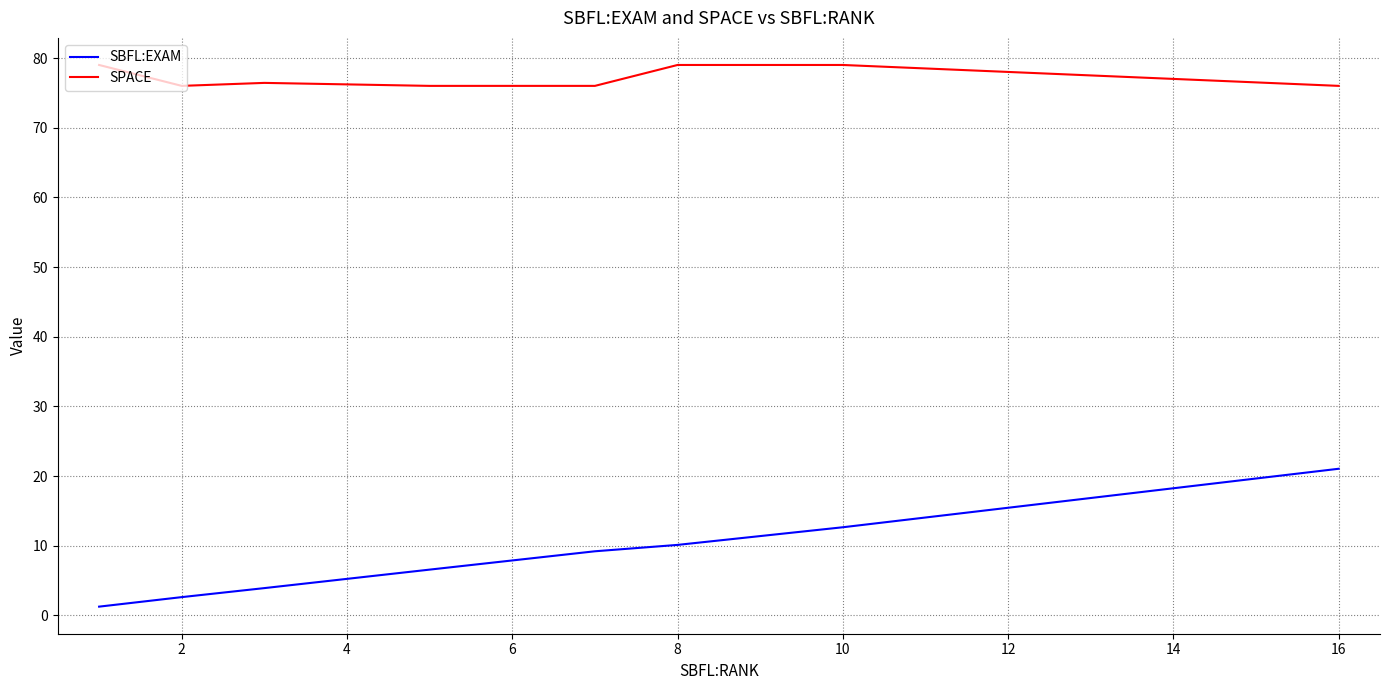

True or false: SBFL:EXAM and SPACE cross at least once.

False